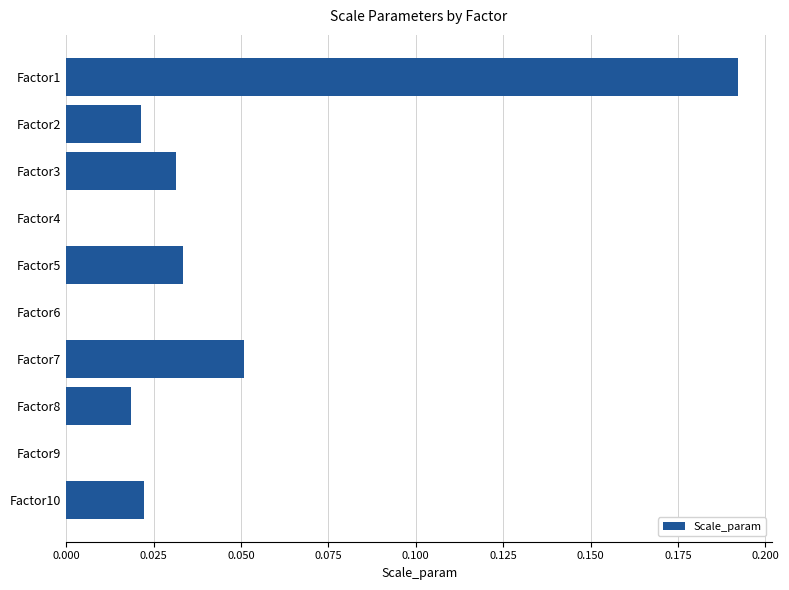

Which has a higher value, Factor1 or Factor4?

Factor1